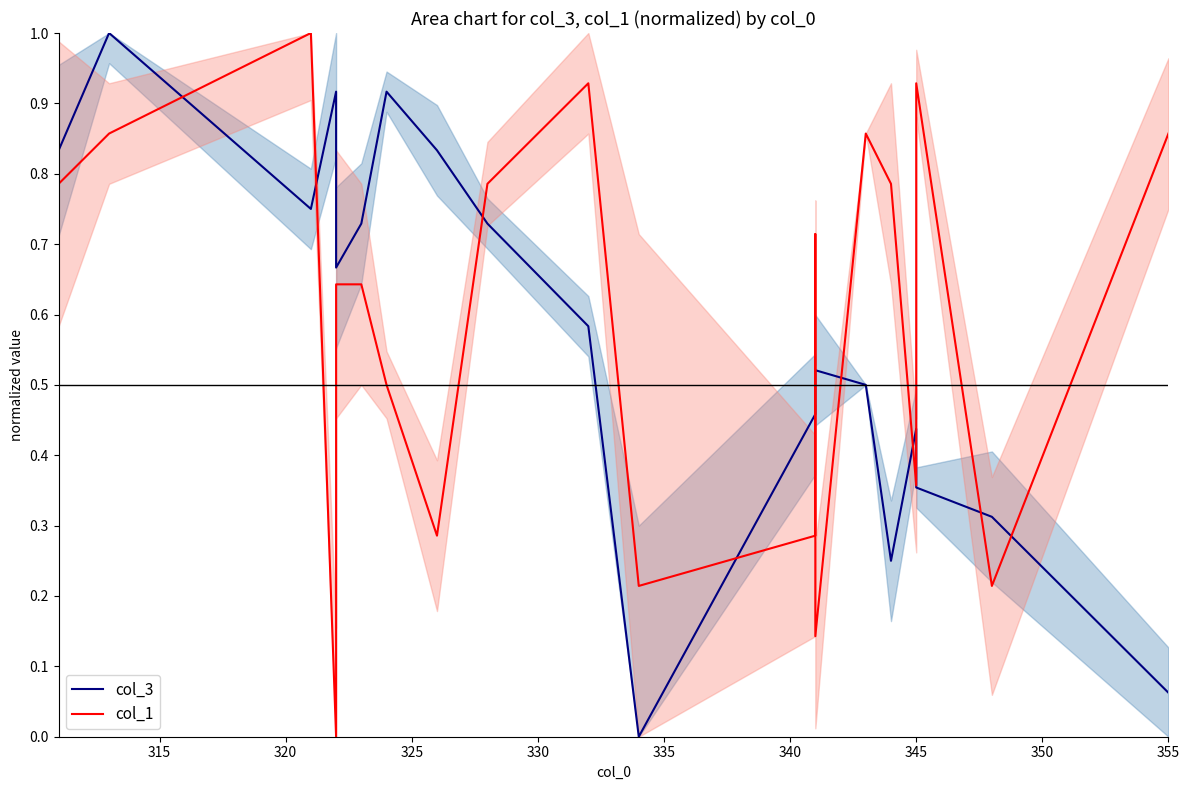

Rank the series by their average value, from lowest to highest.

col_3, col_1